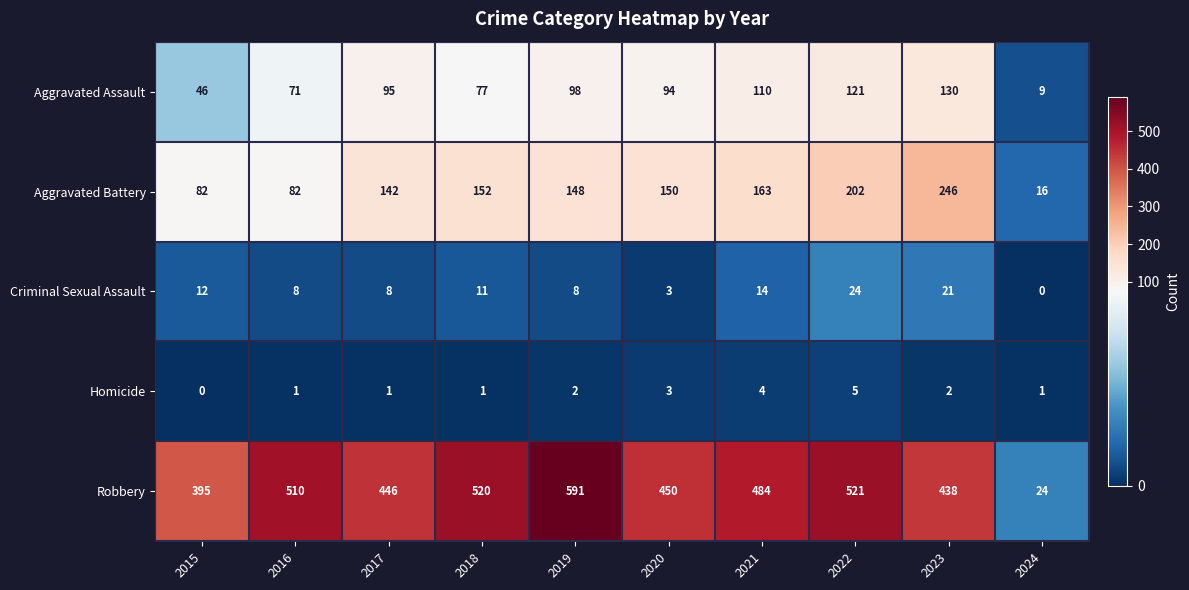

What is the spread (max minus min) of values at 2023?

436